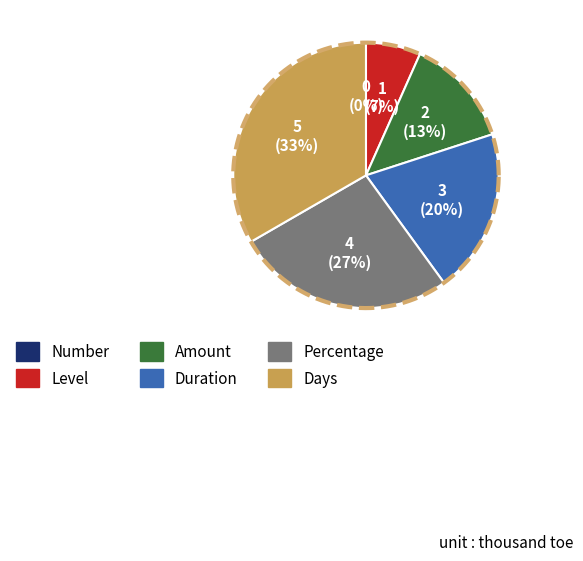

Does any single category account for the majority?

No